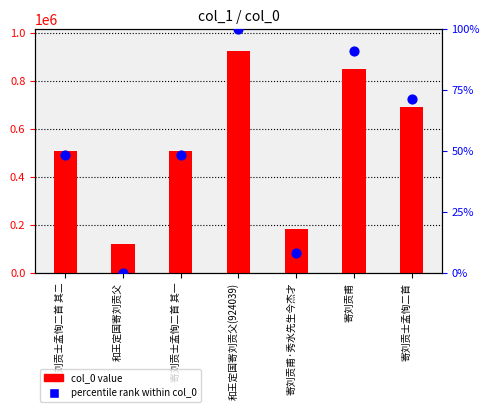

What are all the series names shown in the legend?

col_0 value, percentile rank within col_0